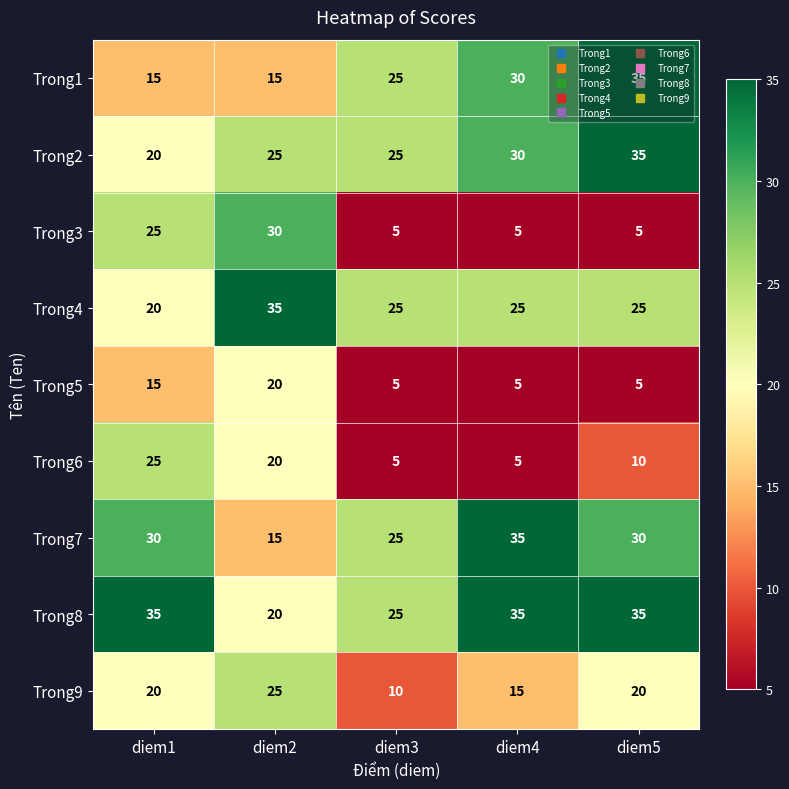

Which series has the largest total across all categories?

Trong8